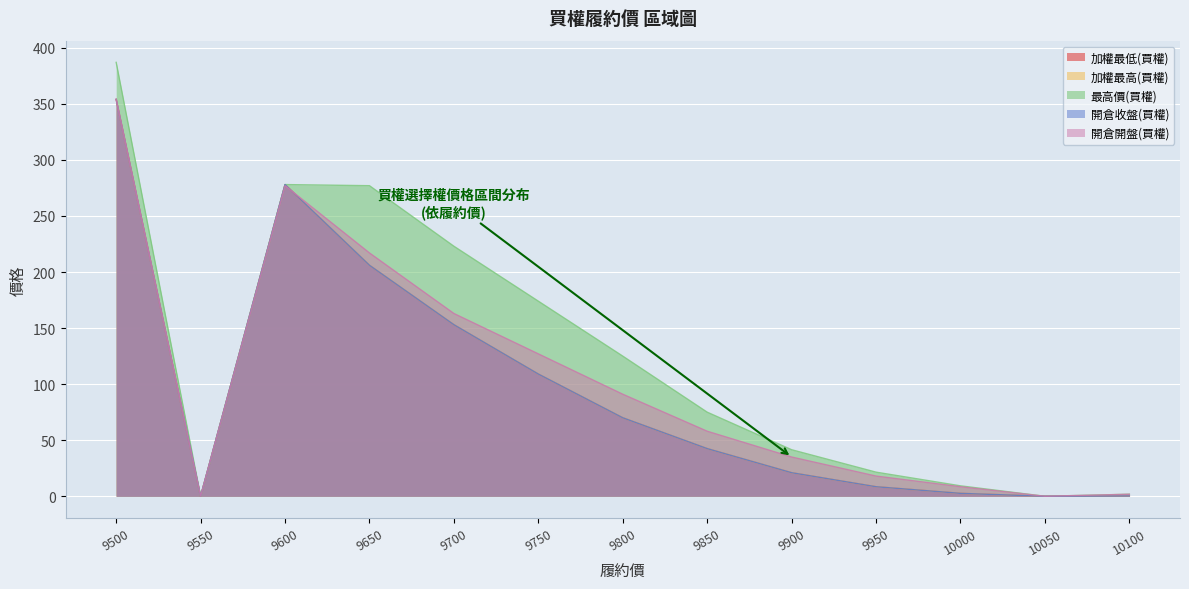

True or false: 開倉收盤(買權) and 加權最高(買權) cross at least once.

False